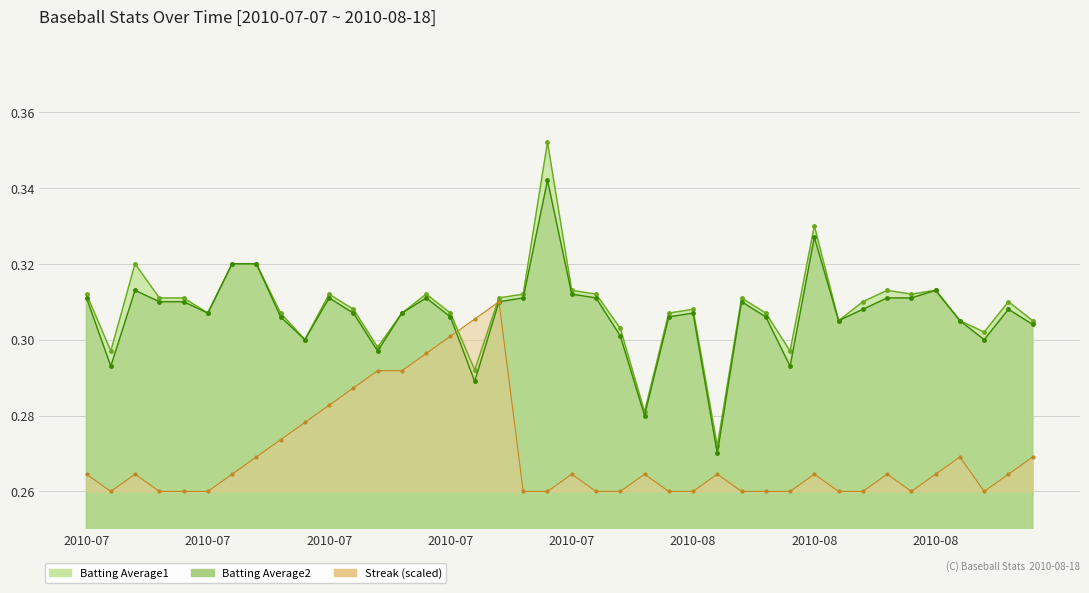

What is the approximate value of Batting Average2 at 2010-07?

0.3